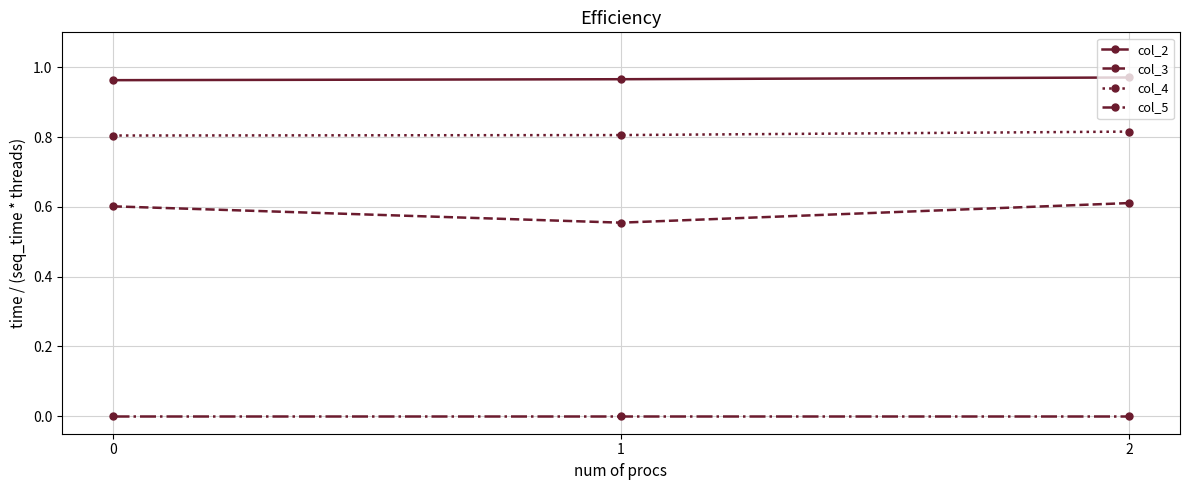

Rank the series at 0 from lowest to highest value.

col_5, col_3, col_4, col_2